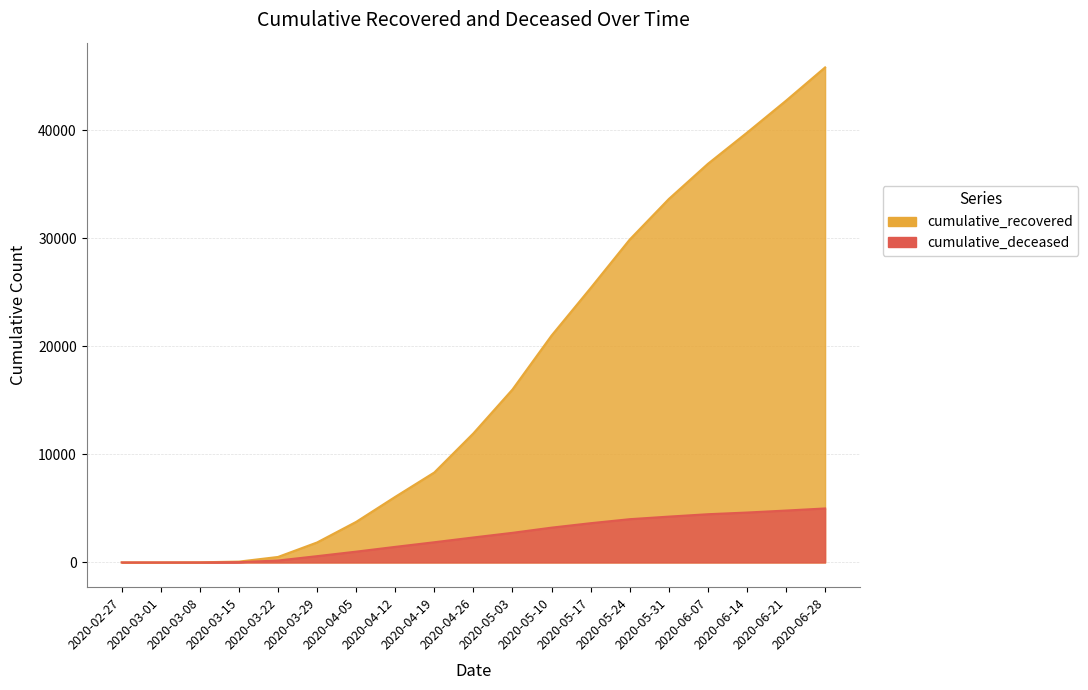

Is the value of cumulative_recovered at 2020-03-01 greater than the value of cumulative_deceased at 2020-03-08?

Yes